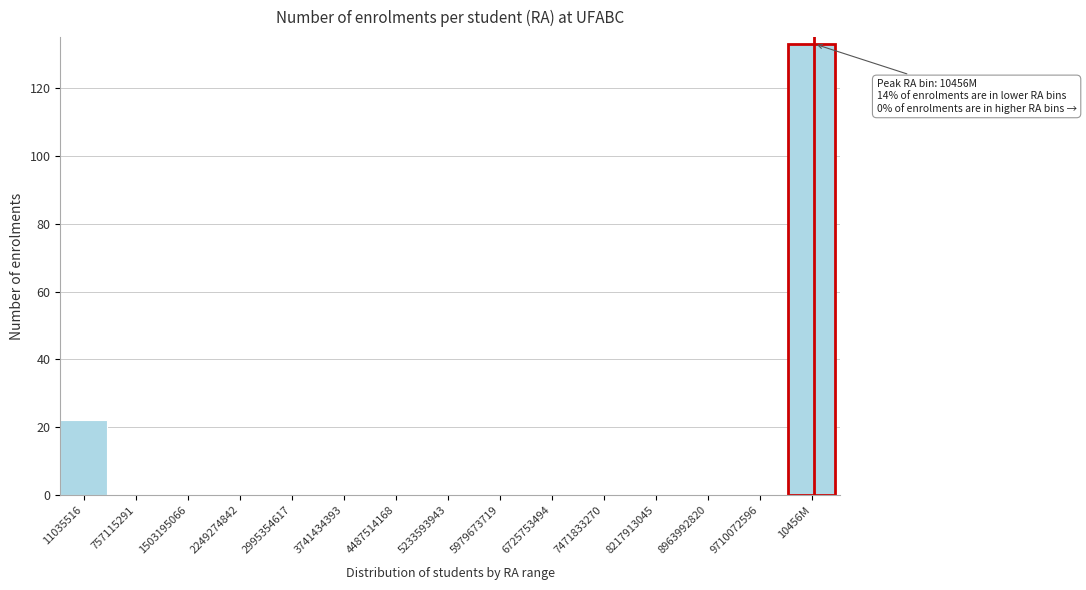

Reading left to right, what are all the values shown in this chart?

11035516=22	757115291=0	1503195066=0	2249274842=0	2995354617=0	3741434393=0	4487514168=0	5233593943=0	5979673719=0	6725753494=0	7471833270=0	8217913045=0	8963992820=0	9710072596=0	10456M=133